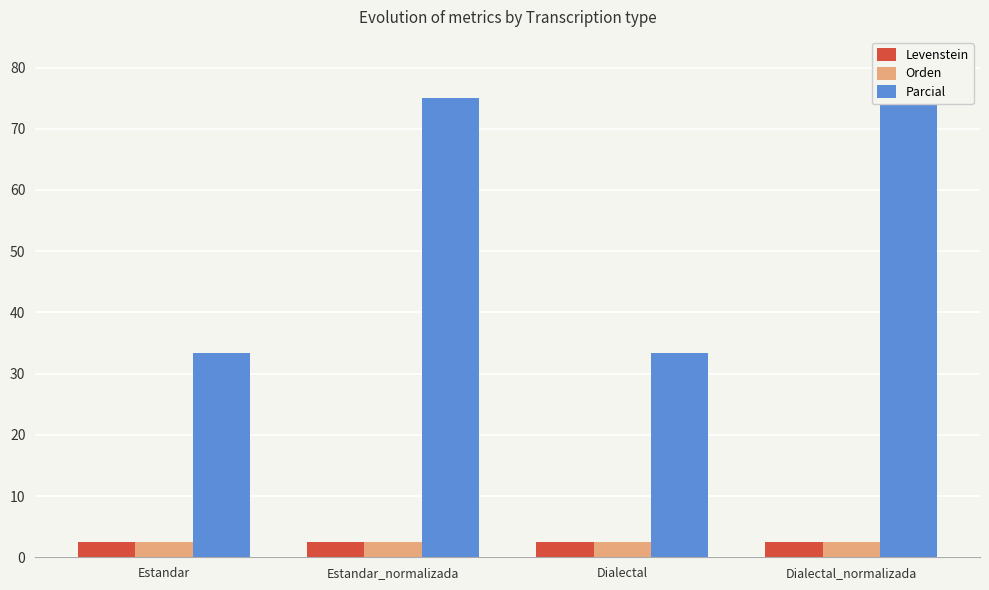

Rank the series at Estandar from lowest to highest value.

Levenstein, Orden, Parcial